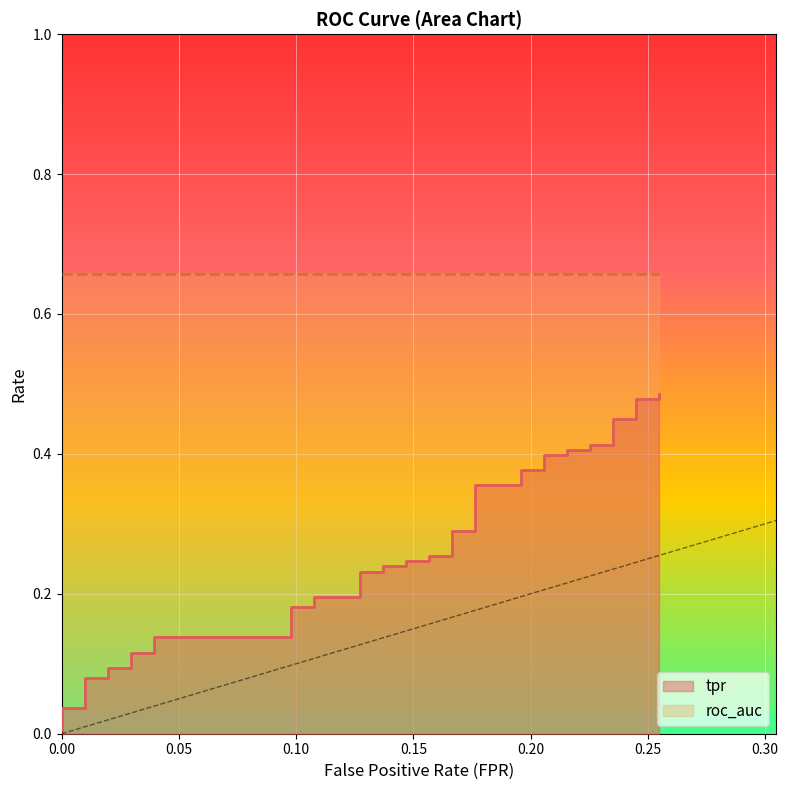

The value at 9 is 0.1. True or false?

False